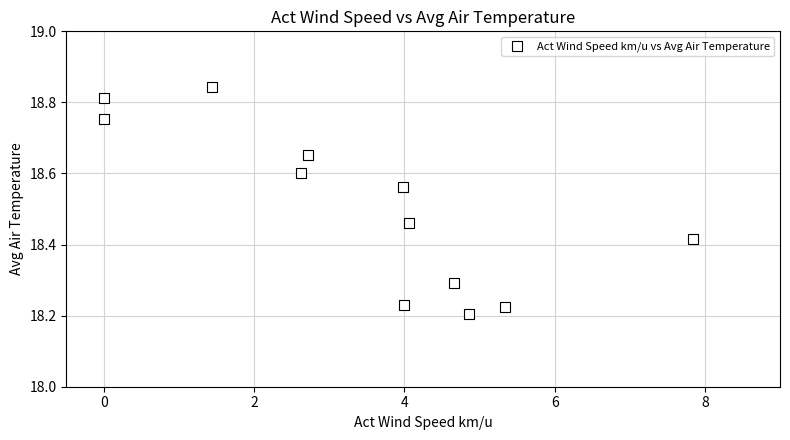

What is the average X value?

3.5